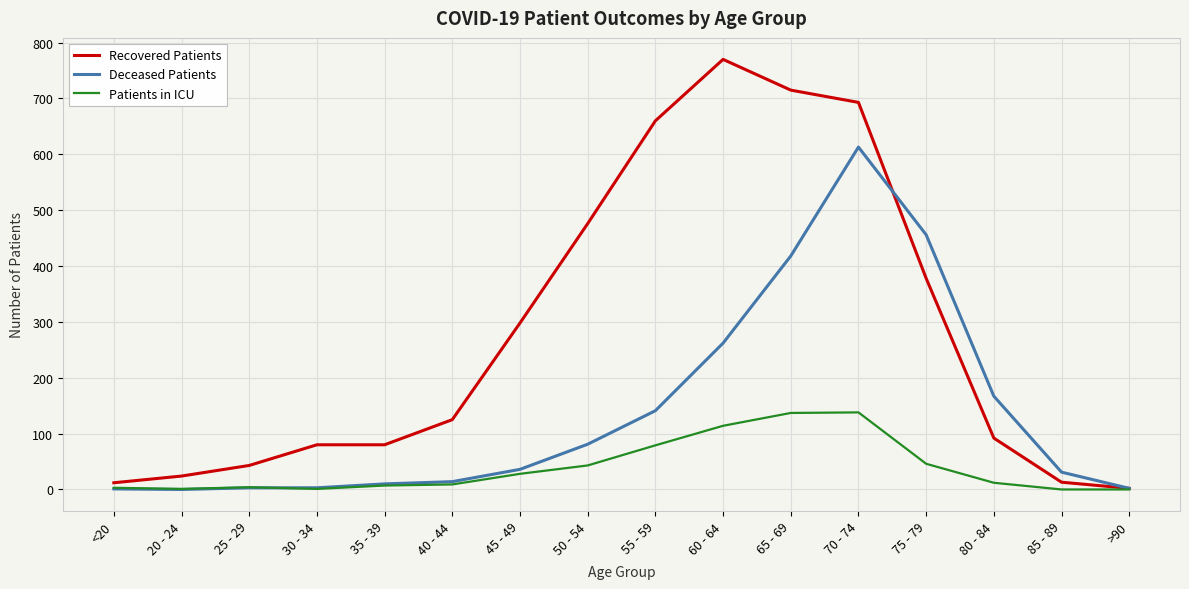

Which series has the largest total across all categories?

Recovered Patients